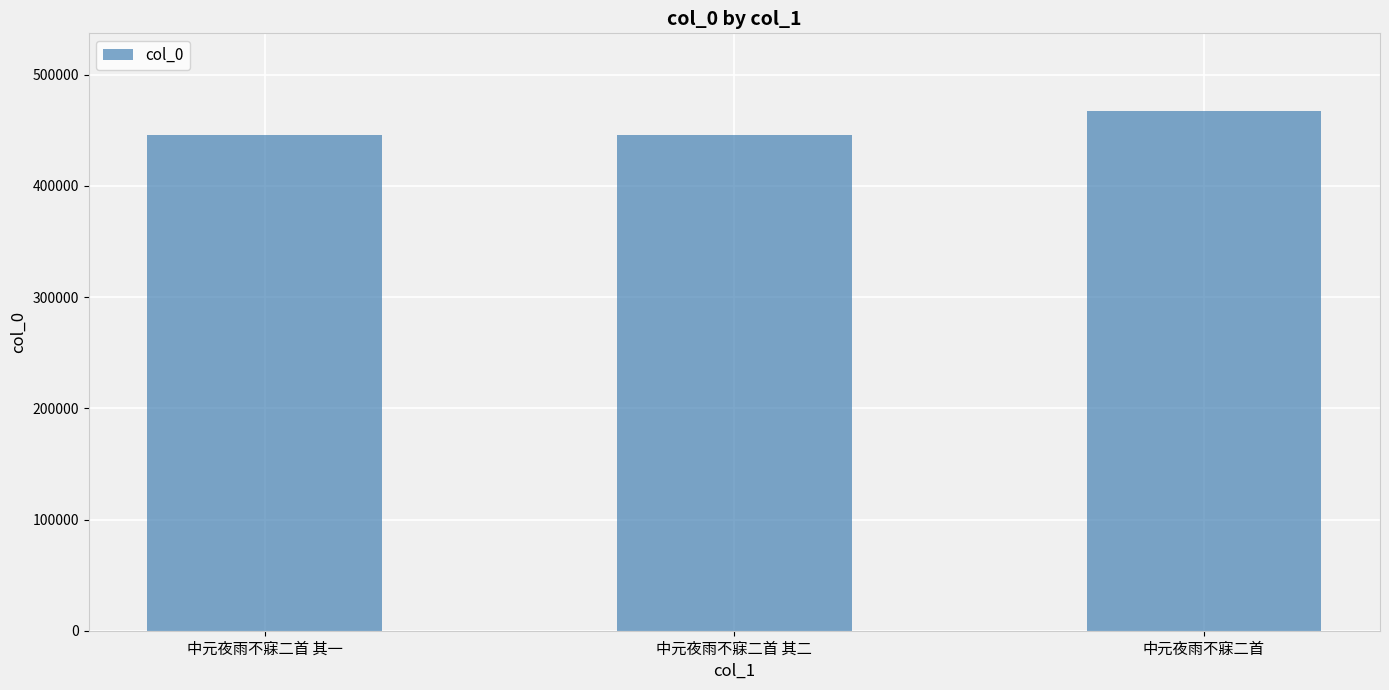

How many data points does each series have?

3